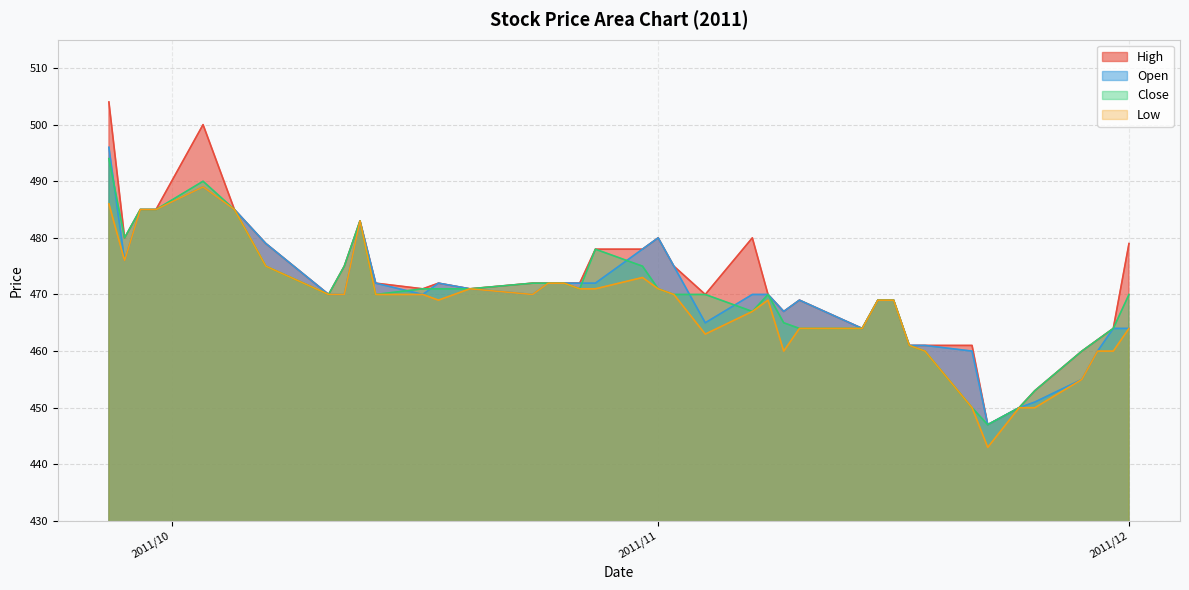

Which series has the largest range (max minus min)?

High